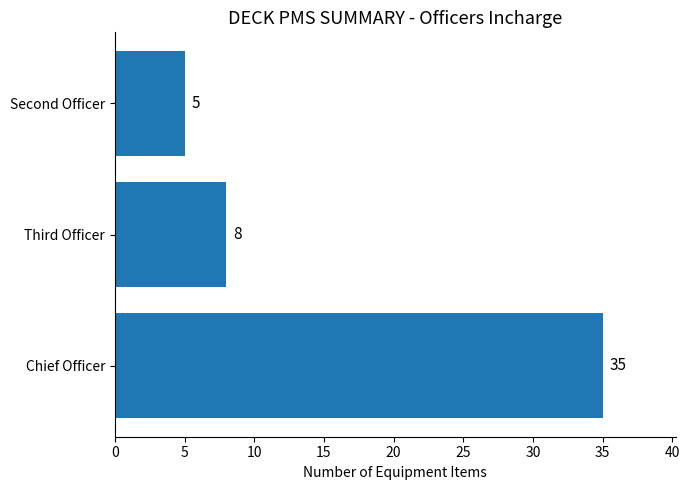

Reading top to bottom, extract all data points from this chart.

5	8	35